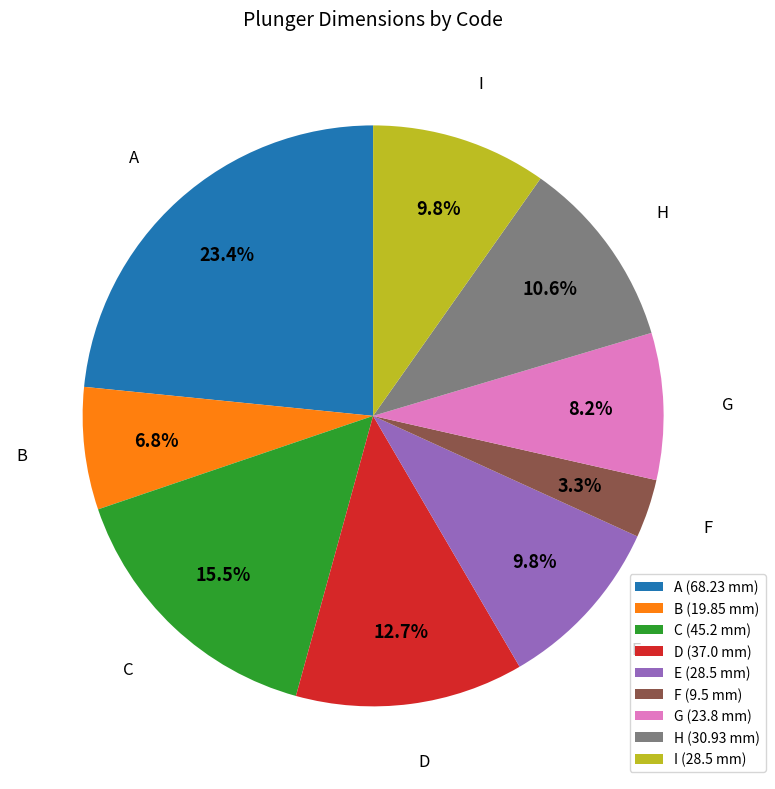

Is it true that I is 10% of the pie?

True